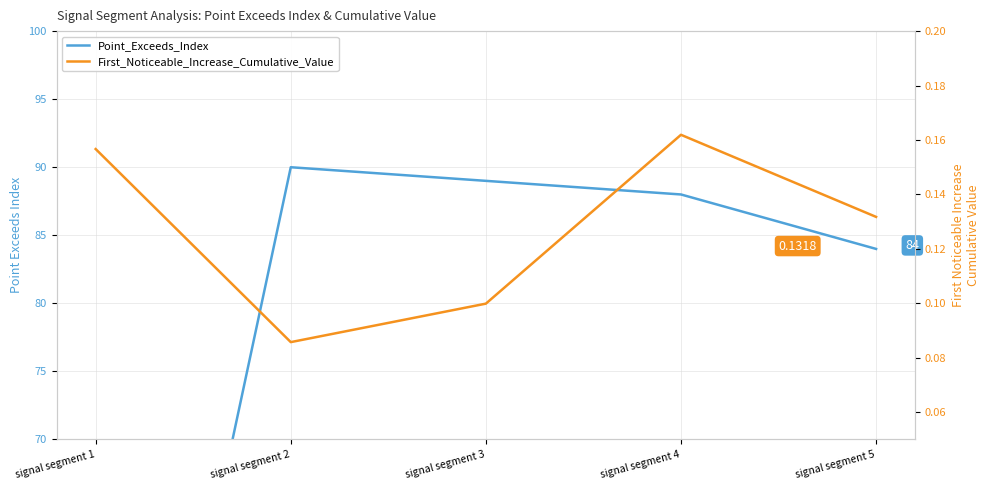

What is the difference between the First_Noticeable_Increase_Cumulative_Value values at signal segment 2 and signal segment 1?

0.1